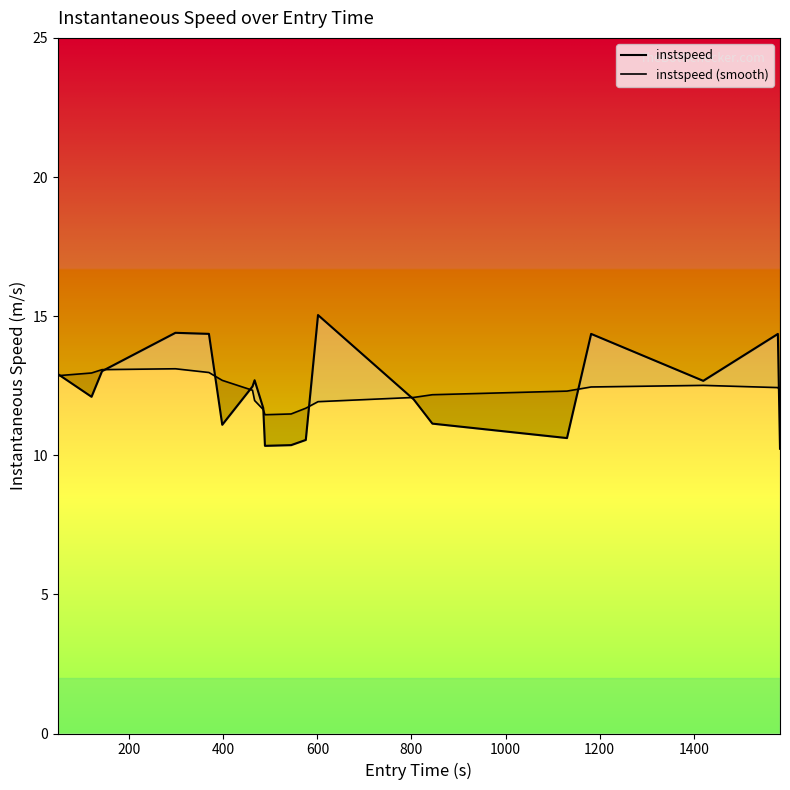

What position from the right is 1200?

14